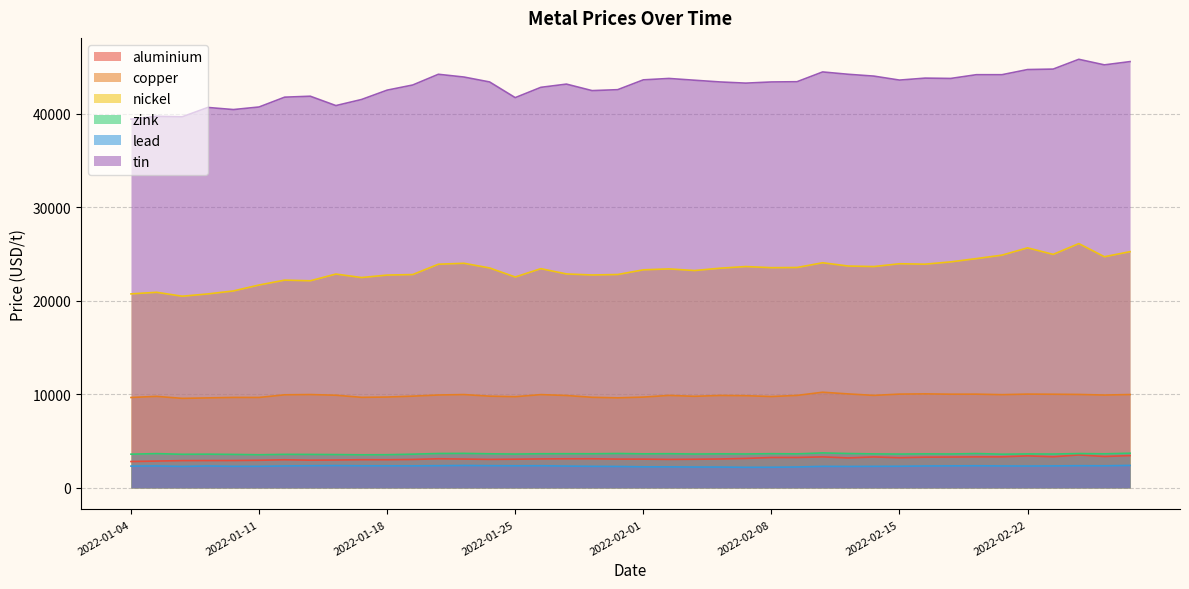

Reading left to right, extract all data points from this chart.

aluminium: 2022-01-04=2815.5	2022-01-05=2866.0	2022-01-06=2912.5	2022-01-07=2919.5	2022-01-10=2923.0	2022-01-11=2950.0	2022-01-12=3003.0	2022-01-13=2960.0	2022-01-14=2977.5	2022-01-17=3009.0	2022-01-18=3006.0	2022-01-19=3036.0	2022-01-20=3109.5	2022-01-21=3079.5	2022-01-24=3044.5	2022-01-25=3064.0	2022-01-26=3093.0	2022-01-27=3107.0	2022-01-28=3110.0	2022-01-31=3076.0	2022-02-01=3072.0	2022-02-02=3043.0	2022-02-03=3058.5	2022-02-04=3087.0	2022-02-07=3148.0	2022-02-08=3245.0	2022-02-09=3248.0	2022-02-10=3313.0	2022-02-11=3200.0	2022-02-14=3306.0	2022-02-15=3223.0	2022-02-16=3282.0	2022-02-17=3294.0	2022-02-18=3314.0	2022-02-21=3315.0	2022-02-22=3420.0	2022-02-23=3323.5	2022-02-24=3519.0	2022-02-25=3355.5	2022-02-28=3450.0
copper: 2022-01-04=9660.0	2022-01-05=9778.0	2022-01-06=9565.0	2022-01-07=9615.0	2022-01-10=9665.0	2022-01-11=9662.0	2022-01-12=9945.0	2022-01-13=9972.0	2022-01-14=9900.0	2022-01-17=9674.5	2022-01-18=9707.0	2022-01-19=9801.0	2022-01-20=9925.0	2022-01-21=9970.0	2022-01-24=9800.0	2022-01-25=9744.0	2022-01-26=9965.0	2022-01-27=9872.0	2022-01-28=9678.0	2022-01-31=9620.0	2022-02-01=9701.0	2022-02-02=9880.0	2022-02-03=9785.0	2022-02-04=9875.0	2022-02-07=9850.0	2022-02-08=9760.0	2022-02-09=9881.0	2022-02-10=10220.5	2022-02-11=10040.0	2022-02-14=9882.0	2022-02-15=10020.0	2022-02-16=10045.5	2022-02-17=10010.0	2022-02-18=10015.0	2022-02-21=9960.0	2022-02-22=10020.0	2022-02-23=10005.0	2022-02-24=9983.0	2022-02-25=9920.0	2022-02-28=9974.0
nickel: 2022-01-04=20730.0	2022-01-05=20900.0	2022-01-06=20480.0	2022-01-07=20725.0	2022-01-10=21045.0	2022-01-11=21680.0	2022-01-12=22200.0	2022-01-13=22130.0	2022-01-14=22850.0	2022-01-17=22475.0	2022-01-18=22740.0	2022-01-19=22795.0	2022-01-20=23900.0	2022-01-21=24000.0	2022-01-24=23500.0	2022-01-25=22535.0	2022-01-26=23425.0	2022-01-27=22860.0	2022-01-28=22750.0	2022-01-31=22800.0	2022-02-01=23300.0	2022-02-02=23400.0	2022-02-03=23225.0	2022-02-04=23475.0	2022-02-07=23650.0	2022-02-08=23530.0	2022-02-09=23550.0	2022-02-10=24055.0	2022-02-11=23705.0	2022-02-14=23650.0	2022-02-15=23950.0	2022-02-16=23905.0	2022-02-17=24150.0	2022-02-18=24500.0	2022-02-21=24870.0	2022-02-22=25650.0	2022-02-23=24950.0	2022-02-24=26105.0	2022-02-25=24700.0	2022-02-28=25240.0
zink: 2022-01-04=3602.0	2022-01-05=3660.0	2022-01-06=3590.0	2022-01-07=3602.5	2022-01-10=3576.5	2022-01-11=3540.0	2022-01-12=3582.0	2022-01-13=3575.0	2022-01-14=3560.0	2022-01-17=3535.0	2022-01-18=3544.0	2022-01-19=3602.0	2022-01-20=3674.0	2022-01-21=3686.0	2022-01-24=3642.0	2022-01-25=3615.0	2022-01-26=3645.0	2022-01-27=3649.0	2022-01-28=3644.0	2022-01-31=3675.0	2022-02-01=3635.0	2022-02-02=3650.0	2022-02-03=3618.0	2022-02-04=3635.0	2022-02-07=3623.0	2022-02-08=3653.0	2022-02-09=3633.5	2022-02-10=3738.0	2022-02-11=3673.0	2022-02-14=3631.0	2022-02-15=3613.0	2022-02-16=3634.0	2022-02-17=3621.0	2022-02-18=3668.5	2022-02-21=3600.0	2022-02-22=3628.0	2022-02-23=3615.5	2022-02-24=3670.0	2022-02-25=3640.0	2022-02-28=3705.0
lead: 2022-01-04=2327.0	2022-01-05=2343.0	2022-01-06=2291.0	2022-01-07=2342.0	2022-01-10=2303.0	2022-01-11=2305.0	2022-01-12=2344.5	2022-01-13=2367.0	2022-01-14=2383.0	2022-01-17=2358.0	2022-01-18=2357.0	2022-01-19=2352.0	2022-01-20=2370.0	2022-01-21=2393.5	2022-01-24=2372.0	2022-01-25=2359.0	2022-01-26=2366.0	2022-01-27=2330.0	2022-01-28=2302.0	2022-01-31=2289.0	2022-02-01=2250.0	2022-02-02=2247.0	2022-02-03=2229.0	2022-02-04=2225.0	2022-02-07=2199.0	2022-02-08=2204.0	2022-02-09=2234.0	2022-02-10=2300.0	2022-02-11=2289.0	2022-02-14=2300.0	2022-02-15=2310.0	2022-02-16=2340.0	2022-02-17=2351.0	2022-02-18=2363.0	2022-02-21=2343.5	2022-02-22=2335.0	2022-02-23=2347.5	2022-02-24=2370.0	2022-02-25=2359.0	2022-02-28=2402.0
tin: 2022-01-04=39400.0	2022-01-05=39700.0	2022-01-06=39650.0	2022-01-07=40650.0	2022-01-10=40425.0	2022-01-11=40700.0	2022-01-12=41750.0	2022-01-13=41850.0	2022-01-14=40850.0	2022-01-17=41500.0	2022-01-18=42500.0	2022-01-19=43050.0	2022-01-20=44195.0	2022-01-21=43900.0	2022-01-24=43375.0	2022-01-25=41700.0	2022-01-26=42800.0	2022-01-27=43145.0	2022-01-28=42450.0	2022-01-31=42550.0	2022-02-01=43600.0	2022-02-02=43750.0	2022-02-03=43560.0	2022-02-04=43375.0	2022-02-07=43250.0	2022-02-08=43375.0	2022-02-09=43400.0	2022-02-10=44445.0	2022-02-11=44195.0	2022-02-14=44000.0	2022-02-15=43575.0	2022-02-16=43785.0	2022-02-17=43750.0	2022-02-18=44150.0	2022-02-21=44150.0	2022-02-22=44700.0	2022-02-23=44750.0	2022-02-24=45795.0	2022-02-25=45200.0	2022-02-28=45550.0